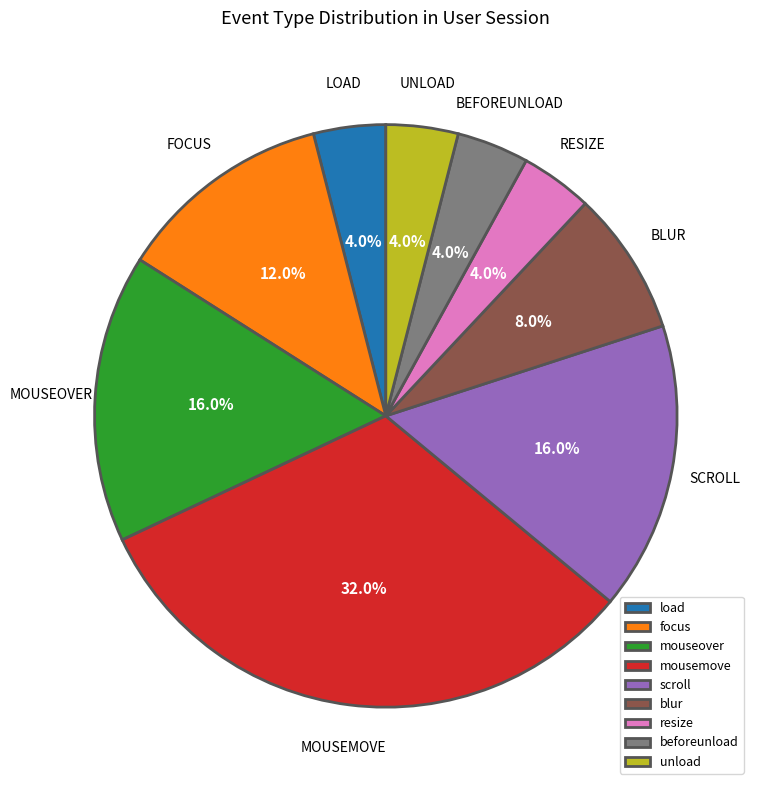

Combined, do beforeunload and unload account for over 50%?

No